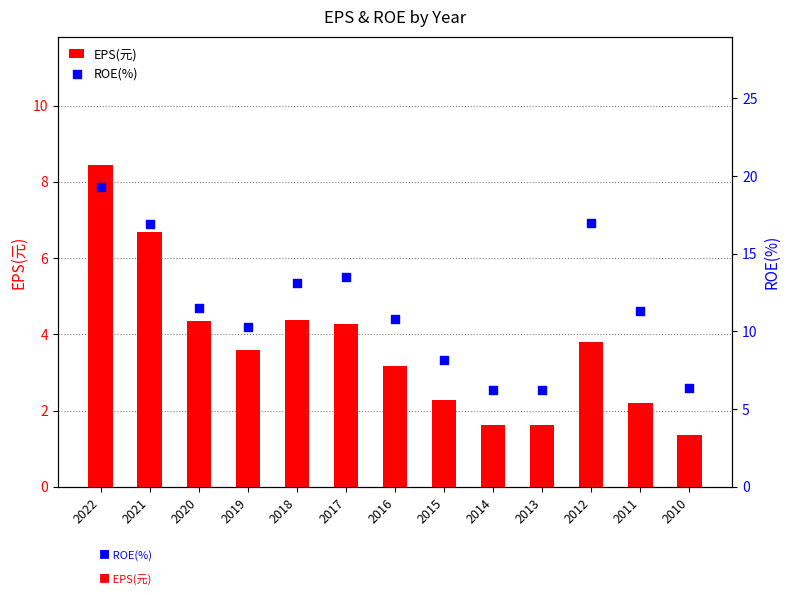

At which category is the sum across all series the highest?

2022